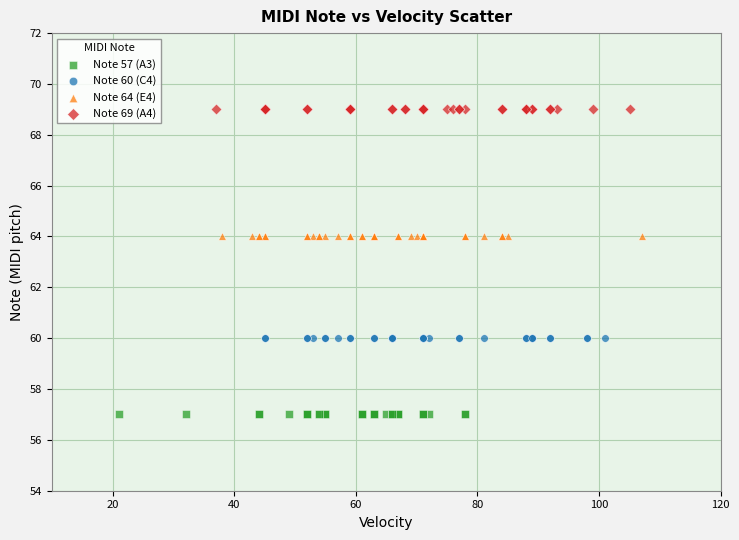

What are all the series names shown in the legend?

Note 57 (A3), Note 60 (C4), Note 64 (E4), Note 69 (A4)